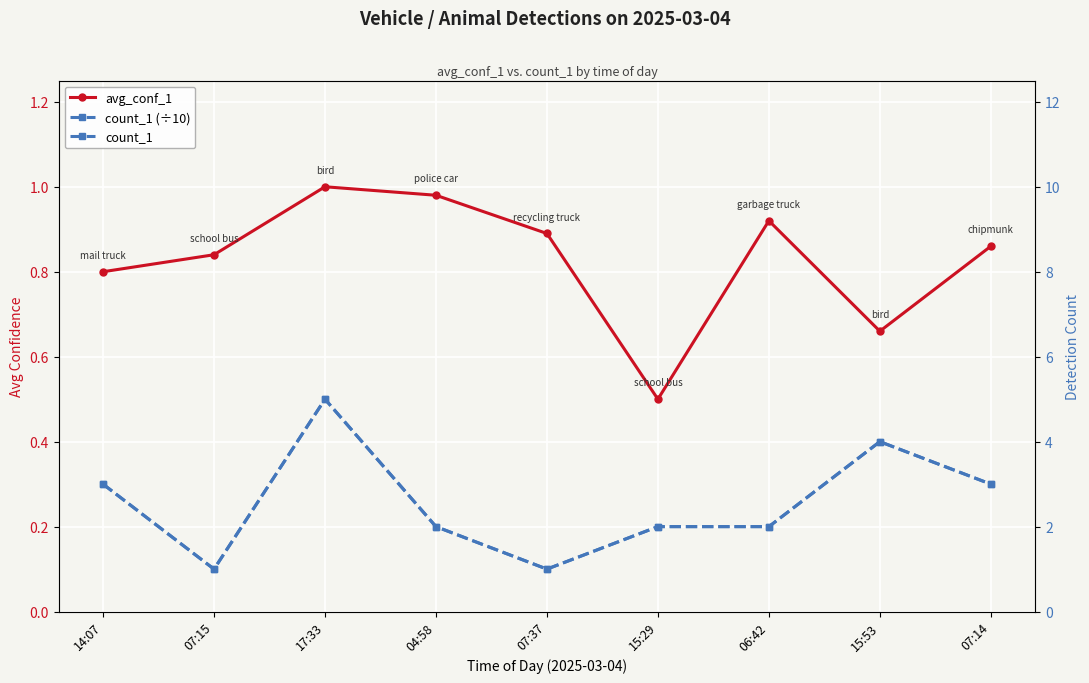

What is the value of the avg_conf_1 point at the 3rd from the left?

1.0